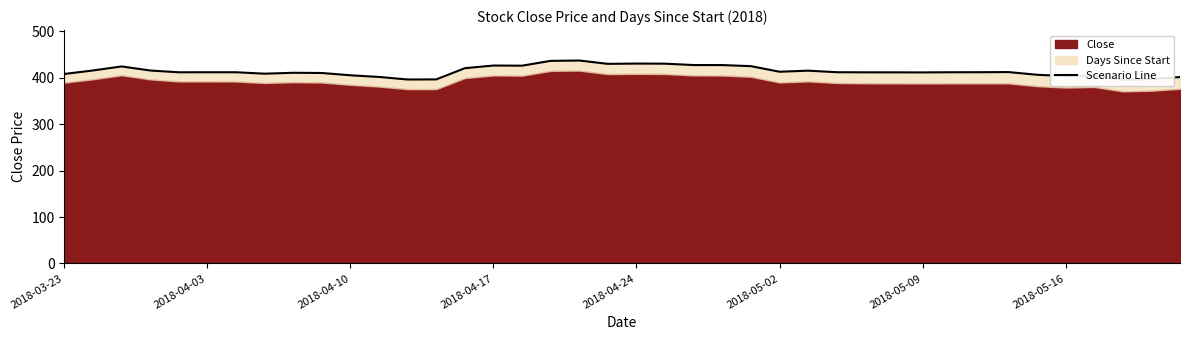

How many interior local peaks (higher than both neighbors) does the data have?

9